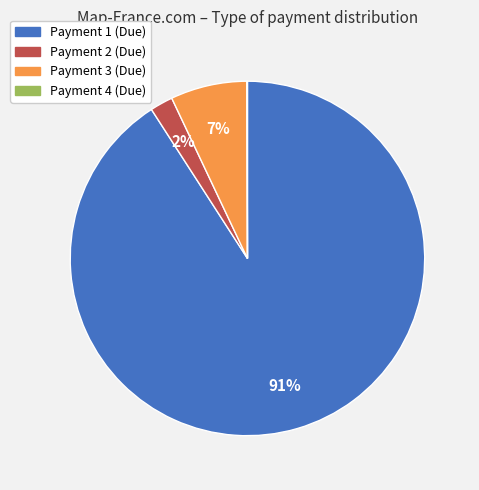

Is there any slice that represents more than half of the pie?

Yes